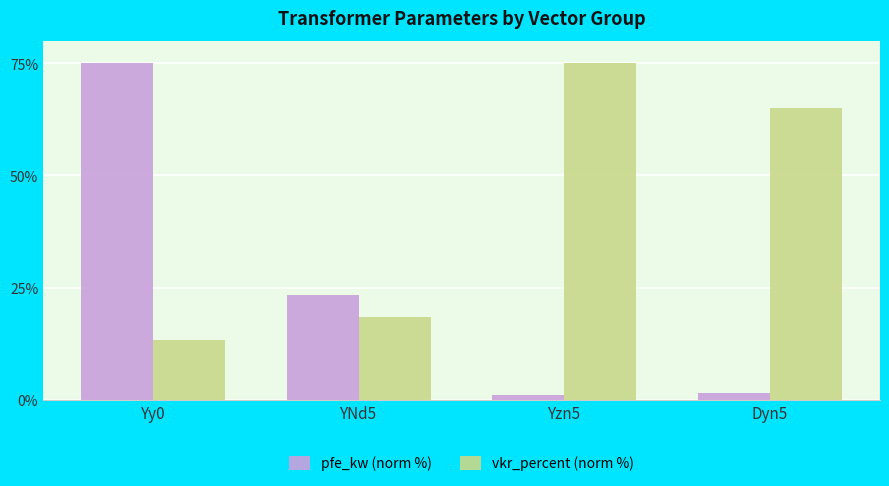

What are all the series names shown in the legend?

pfe_kw (norm %), vkr_percent (norm %)